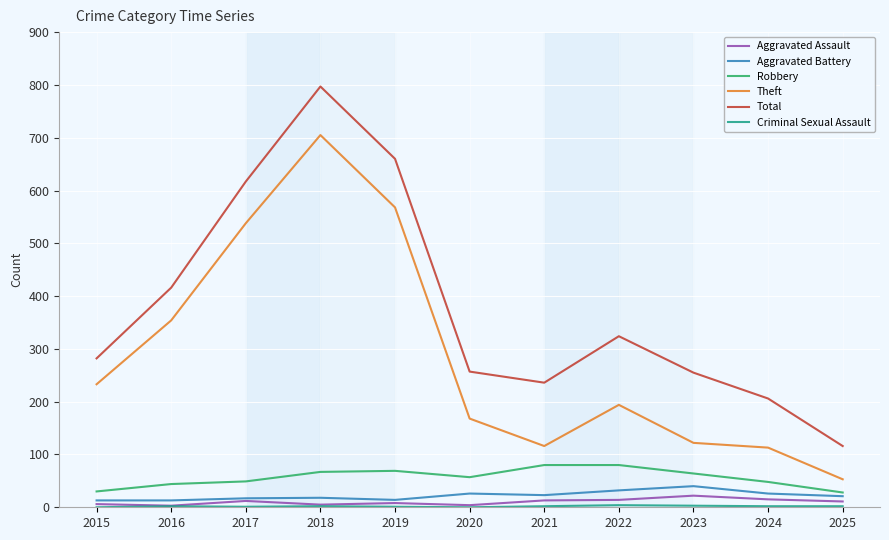

True or false: Robbery and Aggravated Assault intersect in this chart.

False